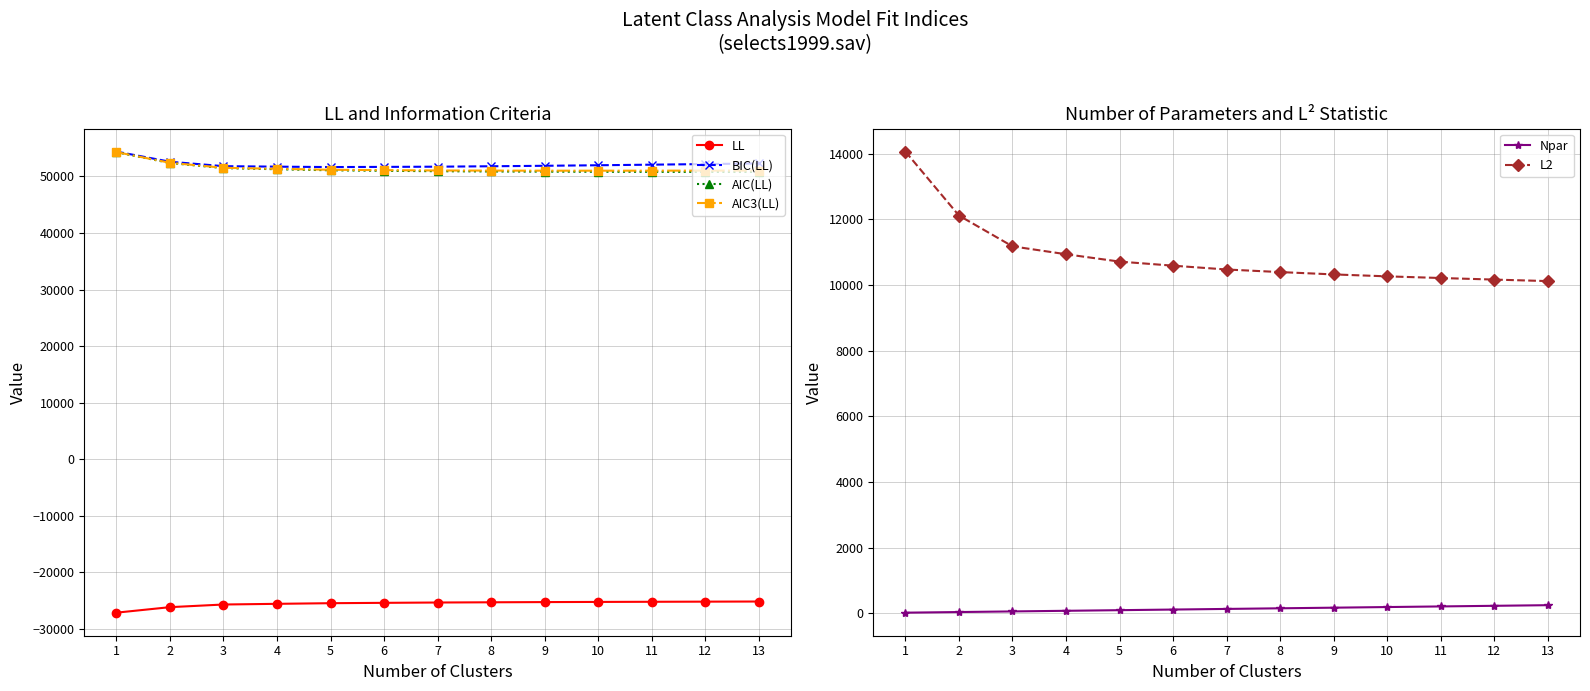

At which category does the chart reach its minimum across all series?

1